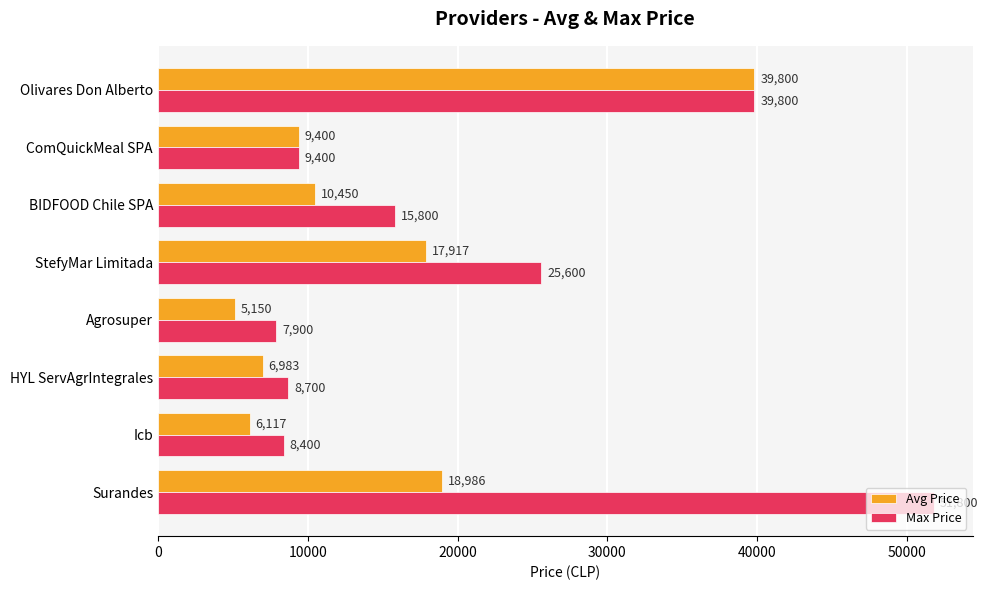

At which category is the sum across all series the highest?

Olivares Don Alberto